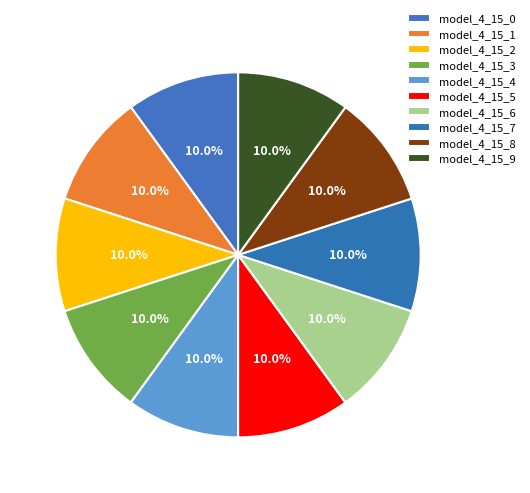

Is there a majority slice in this chart?

No